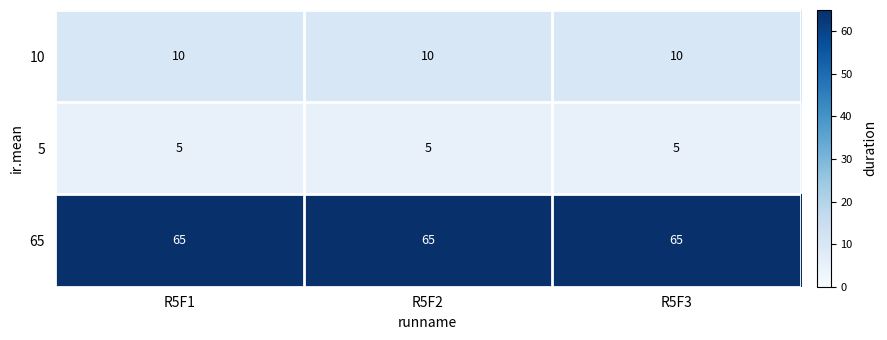

What is the difference between the highest and lowest values at R5F1?

60